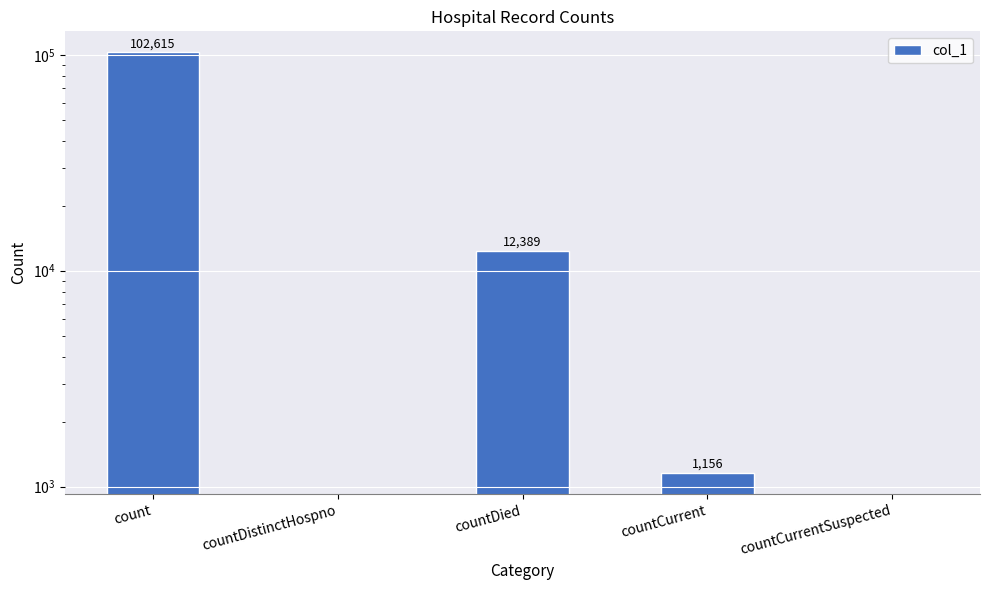

Count the number of data series in this chart.

1